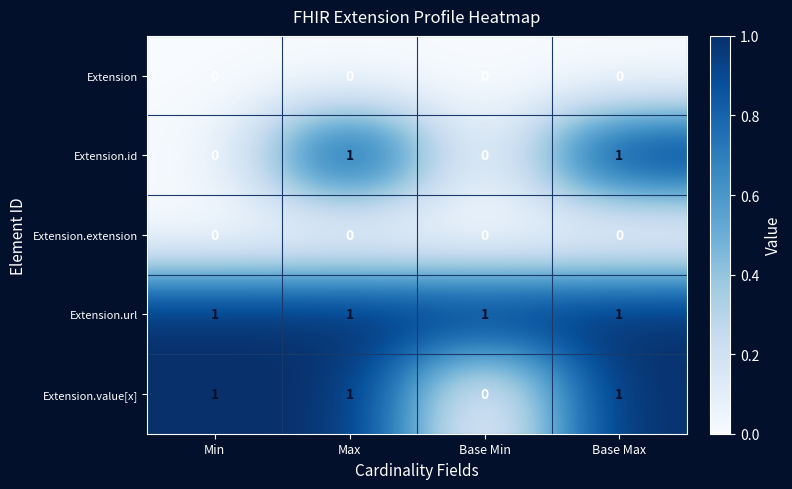

What is the spread (max minus min) of values at Min?

1